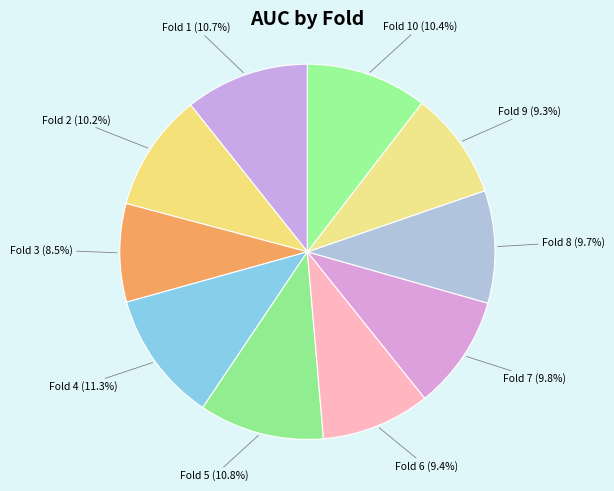

Which slice is the smallest?

Fold 3